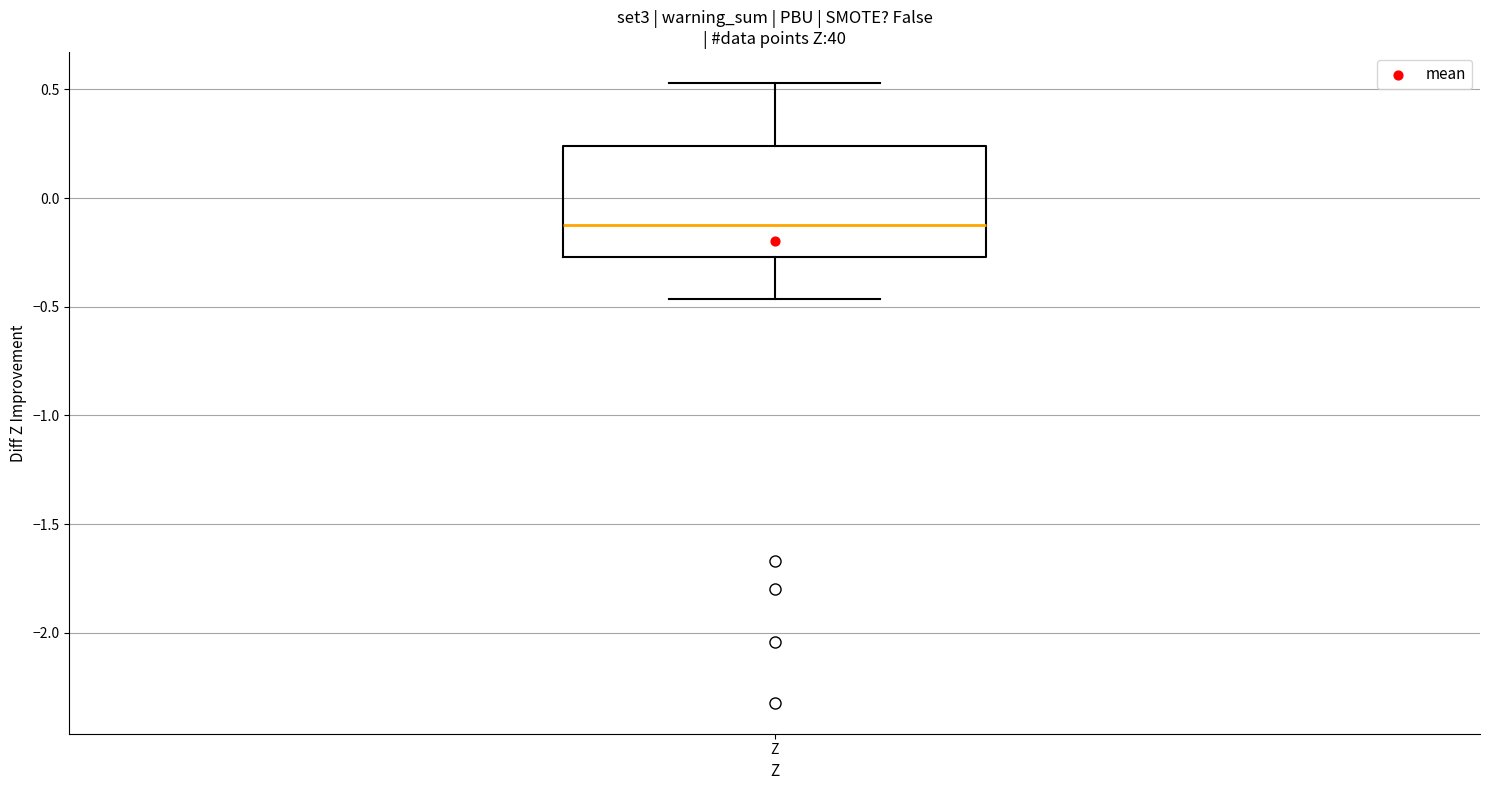

Read this box plot against the y-axis: the position of the median line, the range covered by the box, and the ends of both whiskers. The values are not printed on the chart, so give them approximately, as read against the axis.

median -0.10, box -0.25 to 0.25, whiskers -0.45 to 0.55